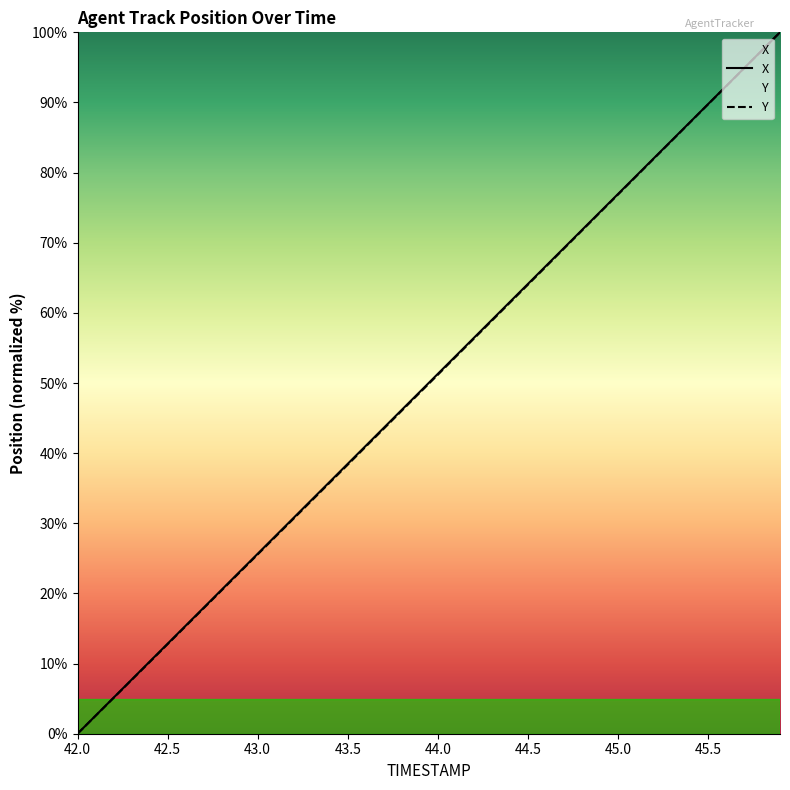

True or false: X and Y cross at least once.

False